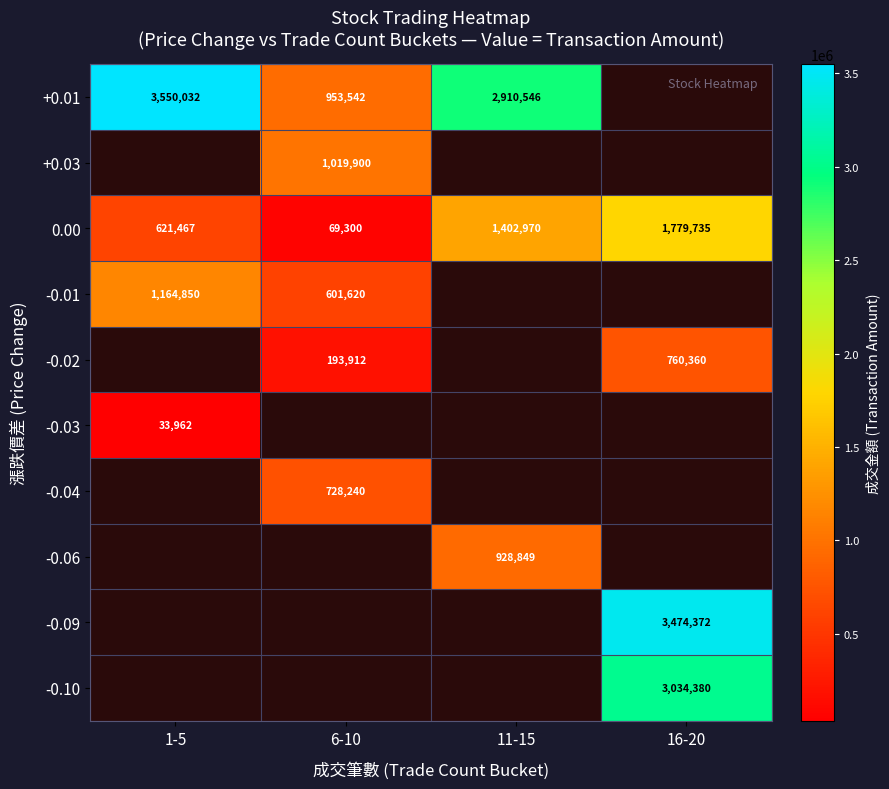

Is it true that -0.03 equals 33962 at 1-5?

True